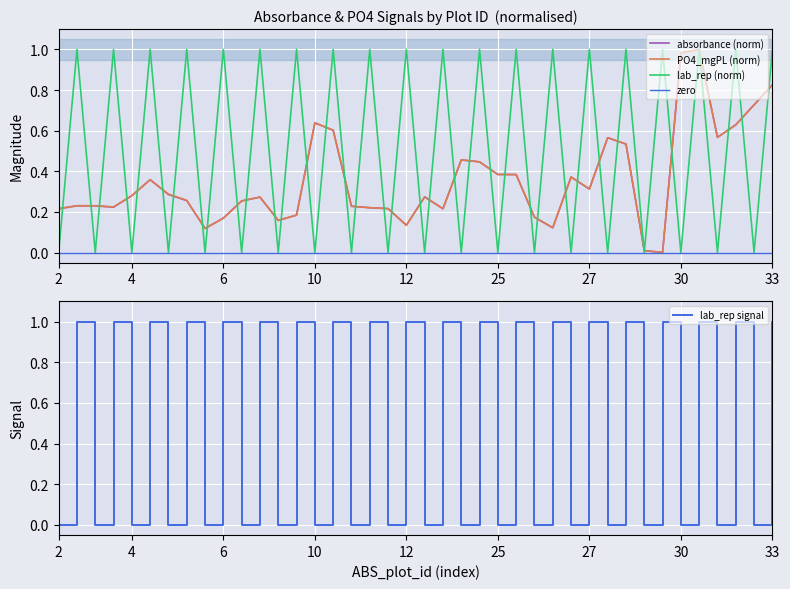

Count the lab_rep values in the range 0 to 1.

40